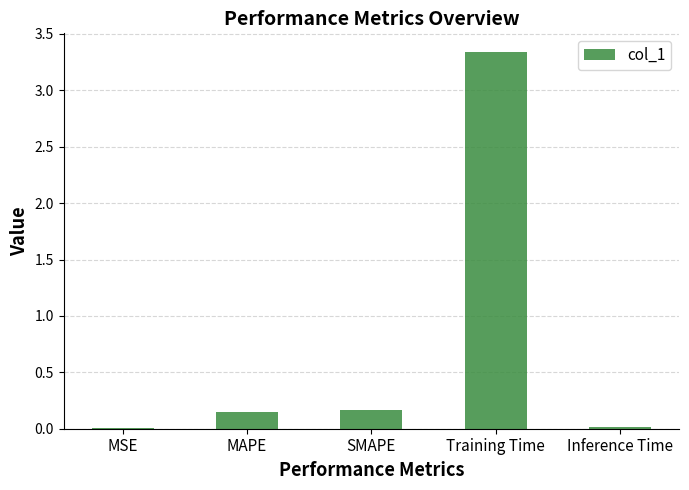

What is the average value?

0.7